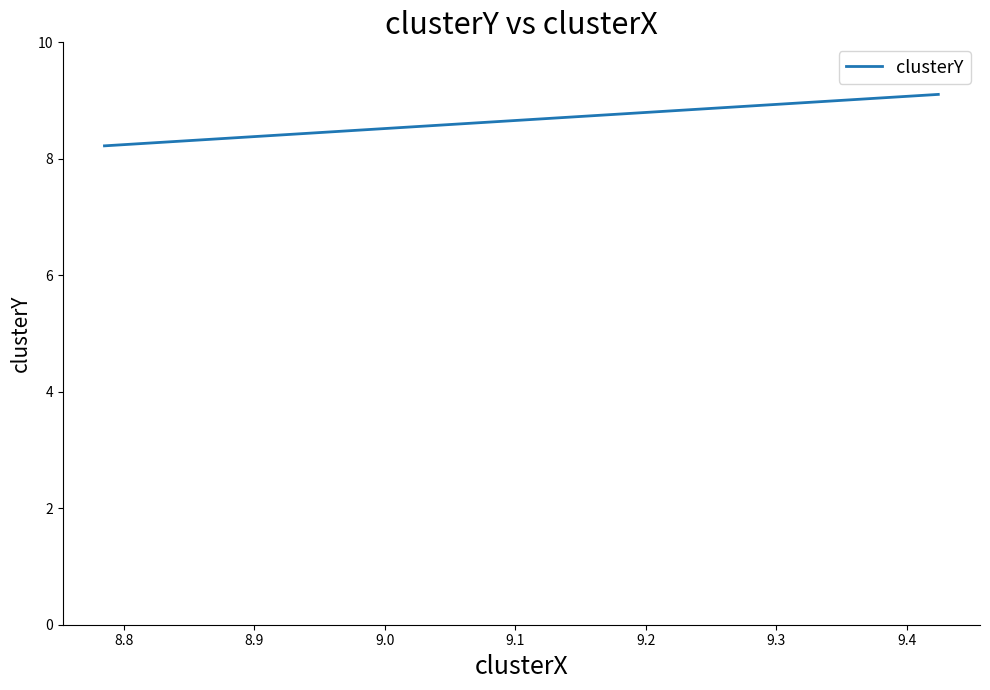

Count the values in the range 8 to 9.

1